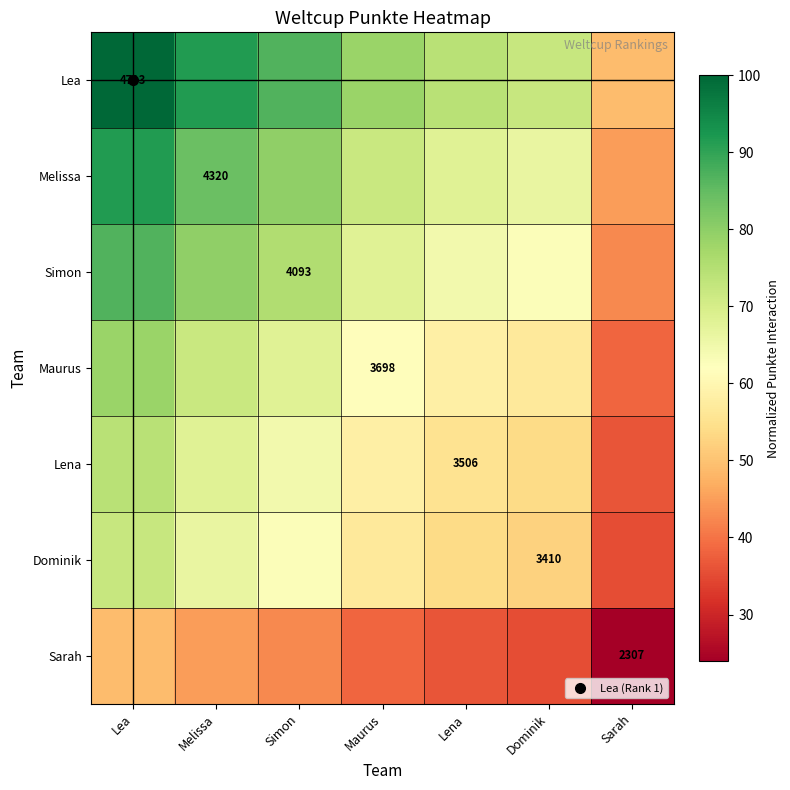

List the labels in order of Lea value, largest first.

Lea, Melissa, Simon, Maurus, Lena, Dominik, Sarah